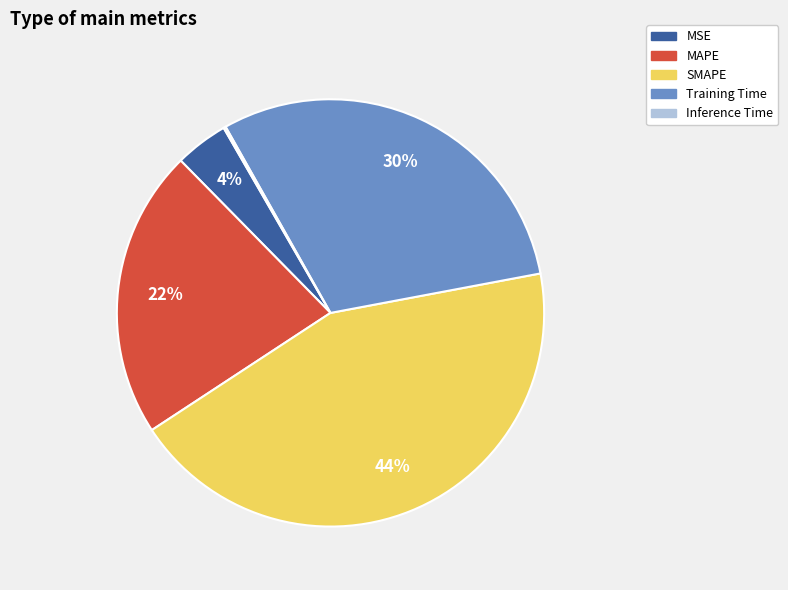

Combined, do MSE and SMAPE account for over 50%?

No